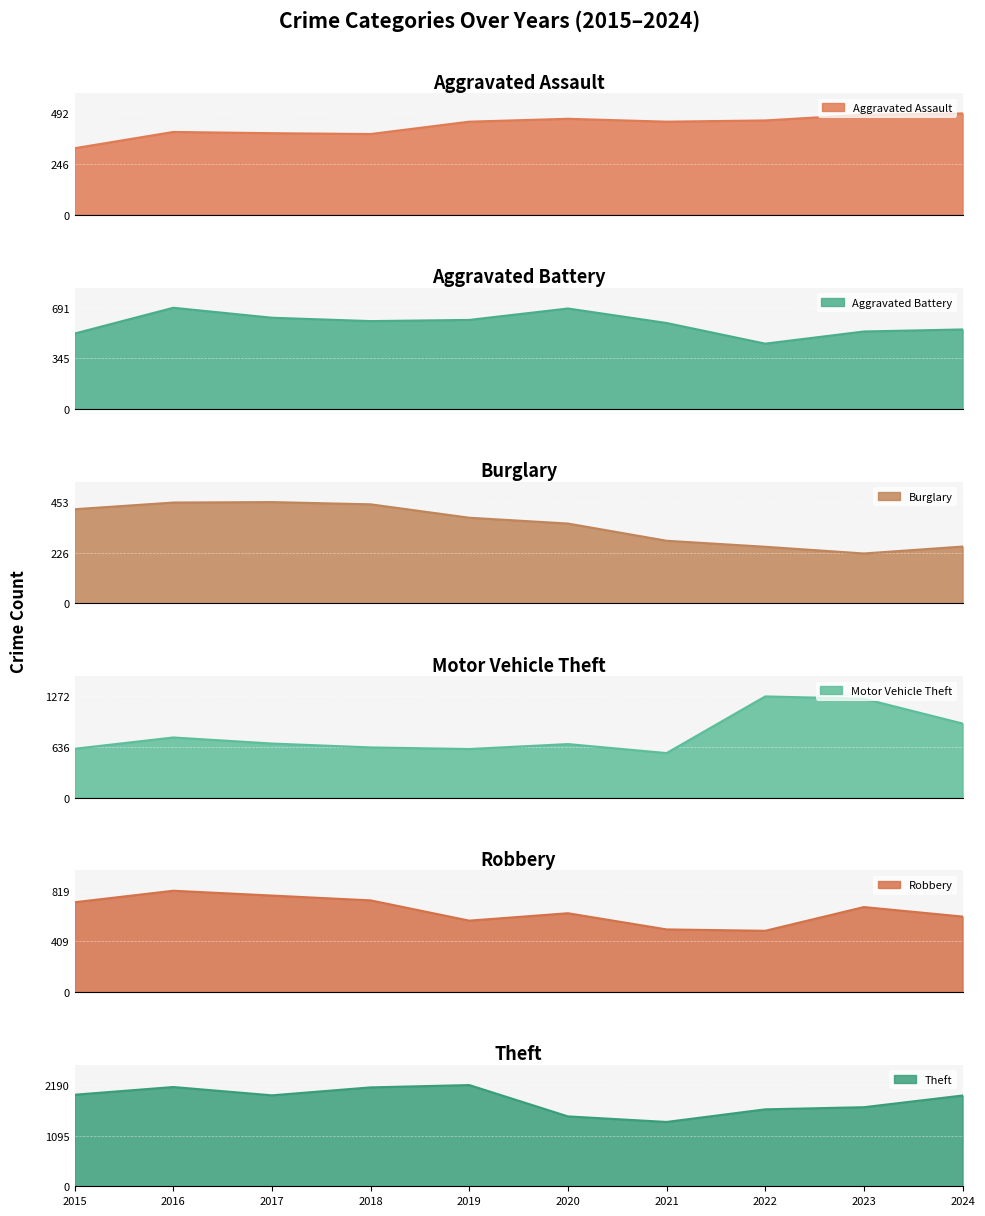

How many interior local valleys does the Aggravated Battery series have?

2